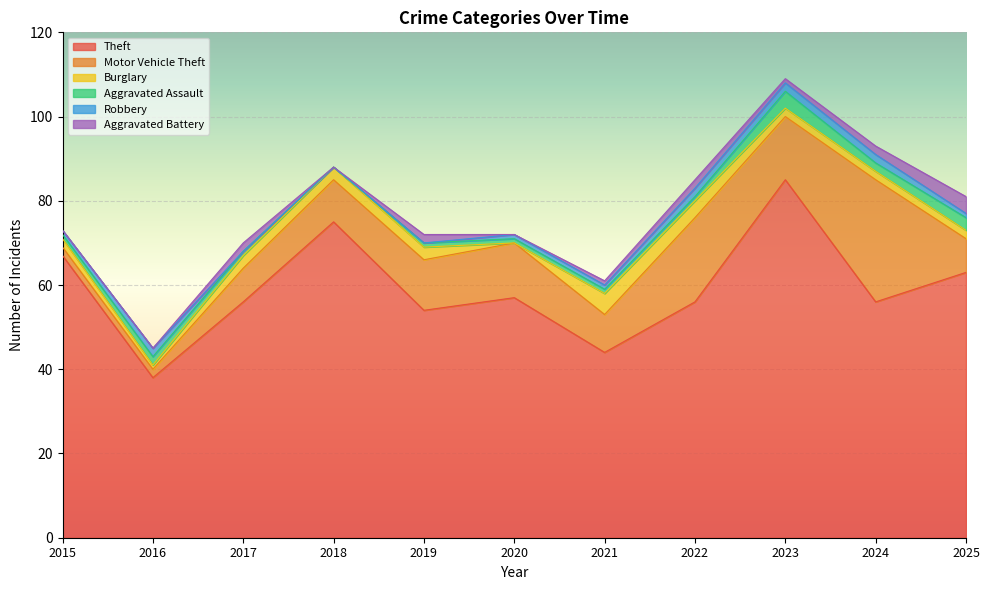

Which series has the largest total across all categories?

Theft